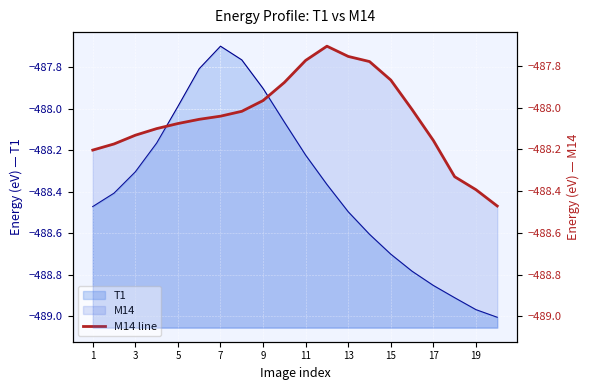

Does the chart display data point markers on the line(s)?

No